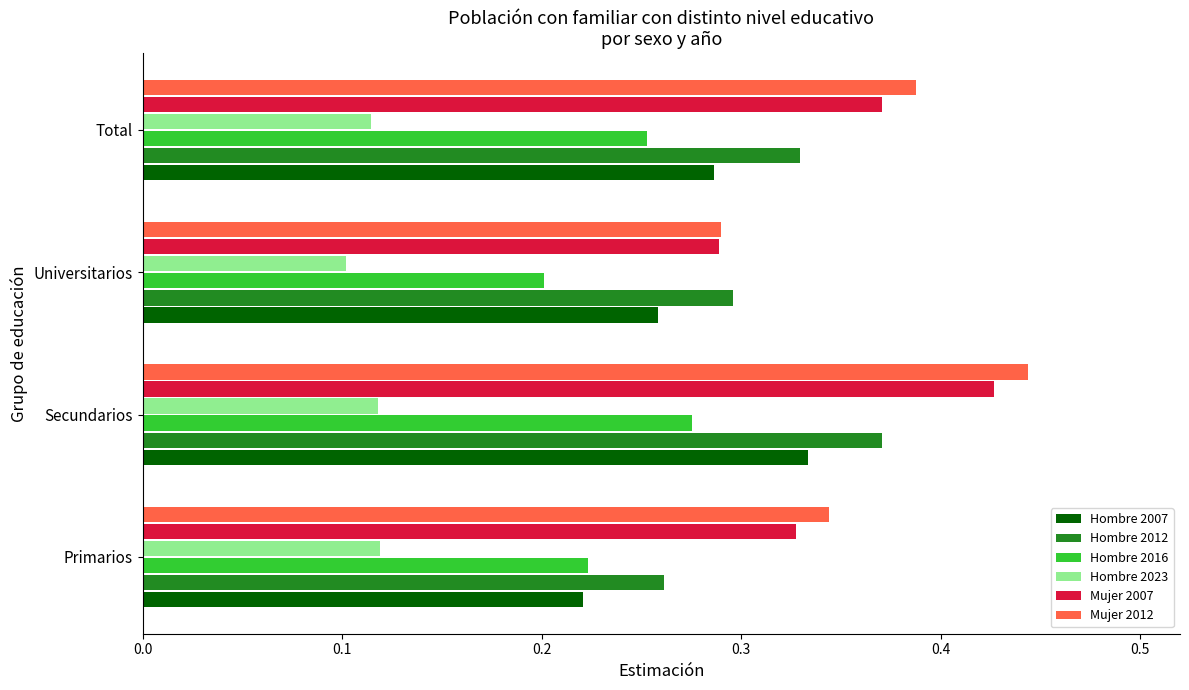

At which category is the sum across all series the highest?

Secundarios